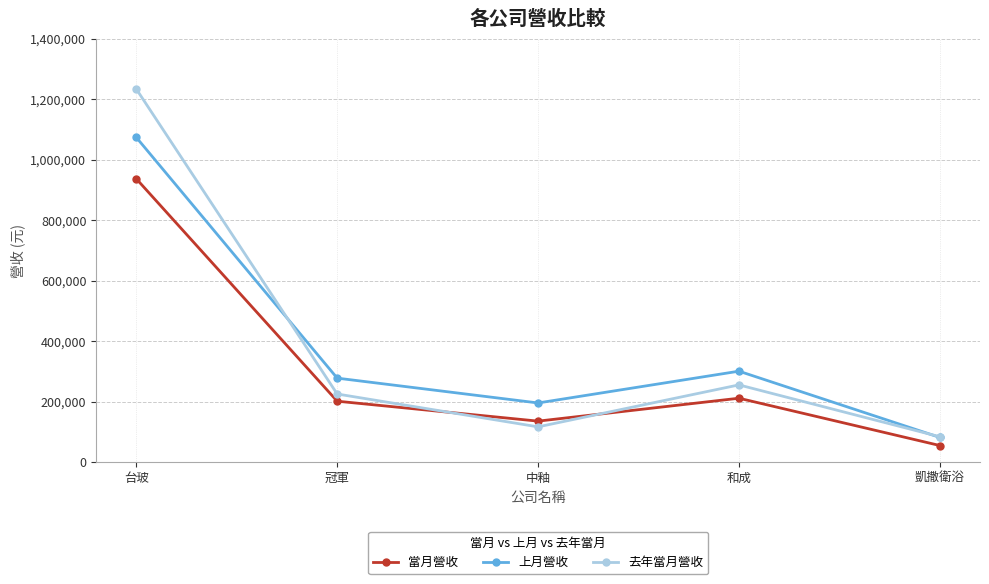

How many series are shown in this chart?

3